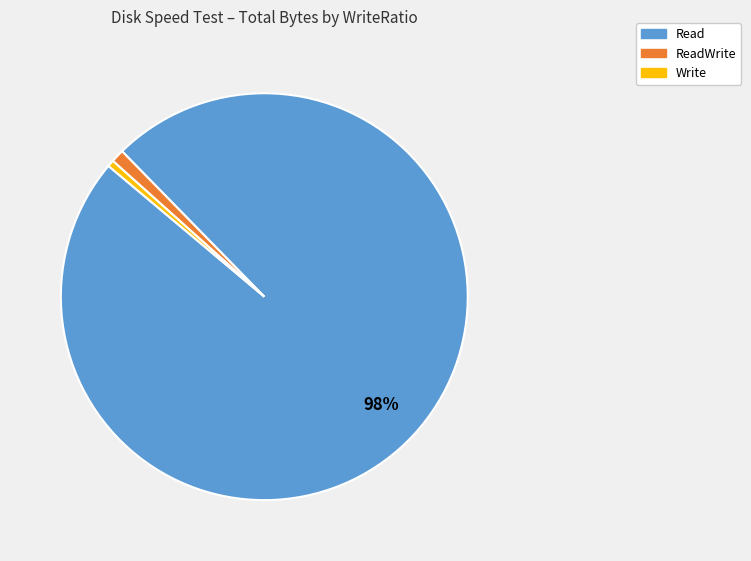

To the nearest percent, what is the average slice percentage?

33%